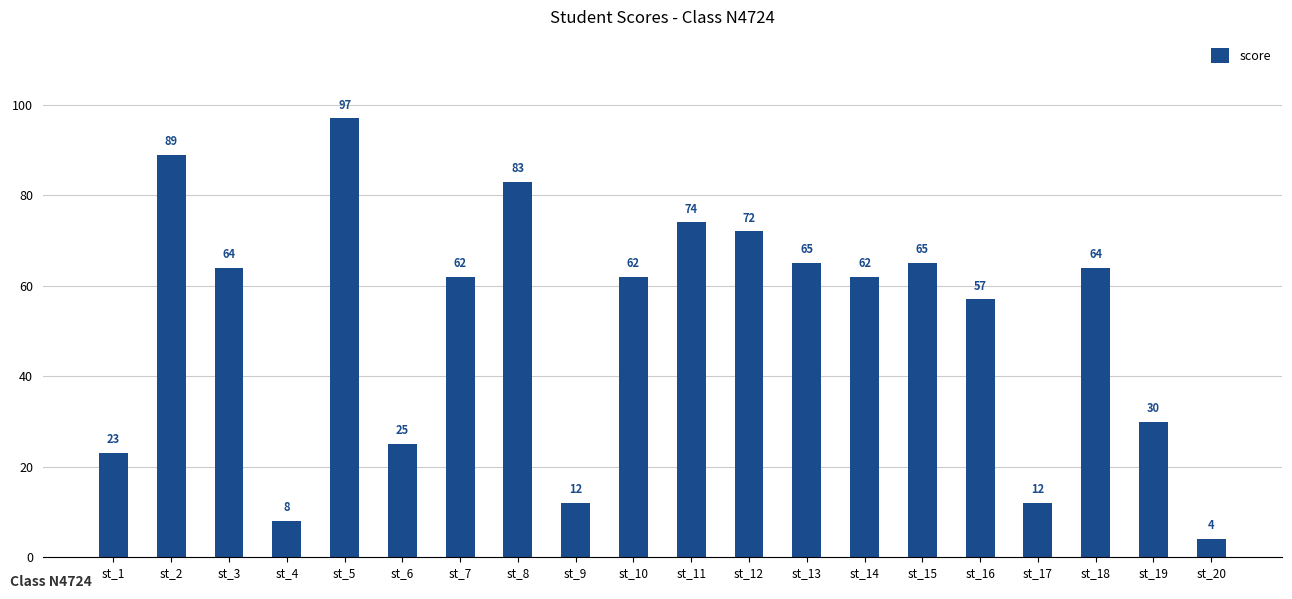

The value at st_1 is 41. True or false?

False